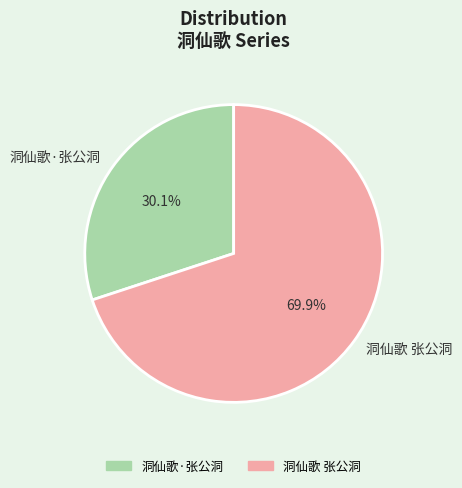

To the nearest percent, what percentage of the pie is 洞仙歌·张公洞?

30%